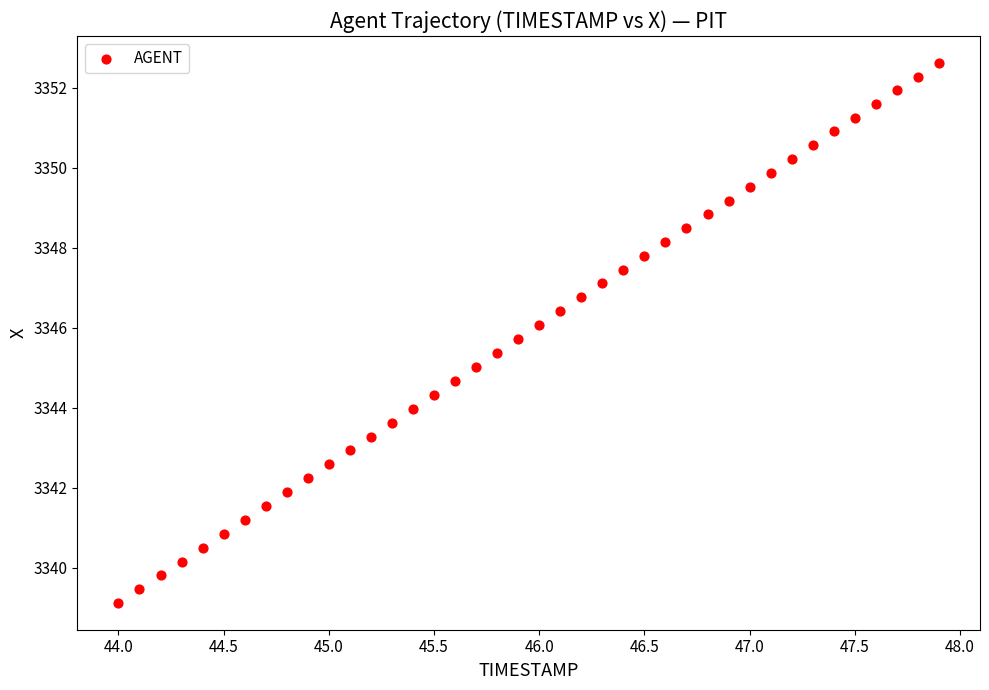

What is the range of Y values (max minus min)?

13.5